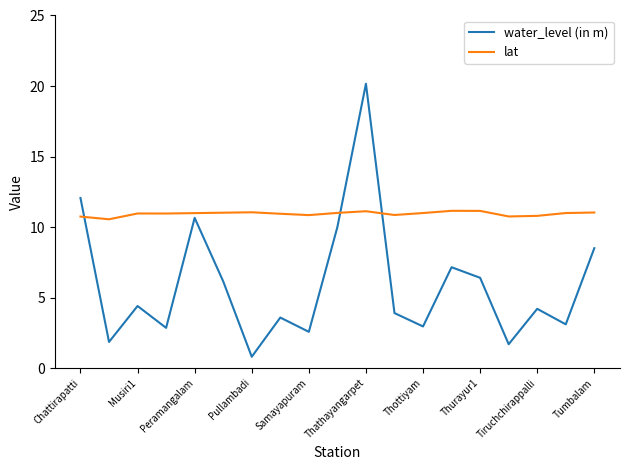

How many series are shown in this chart?

2